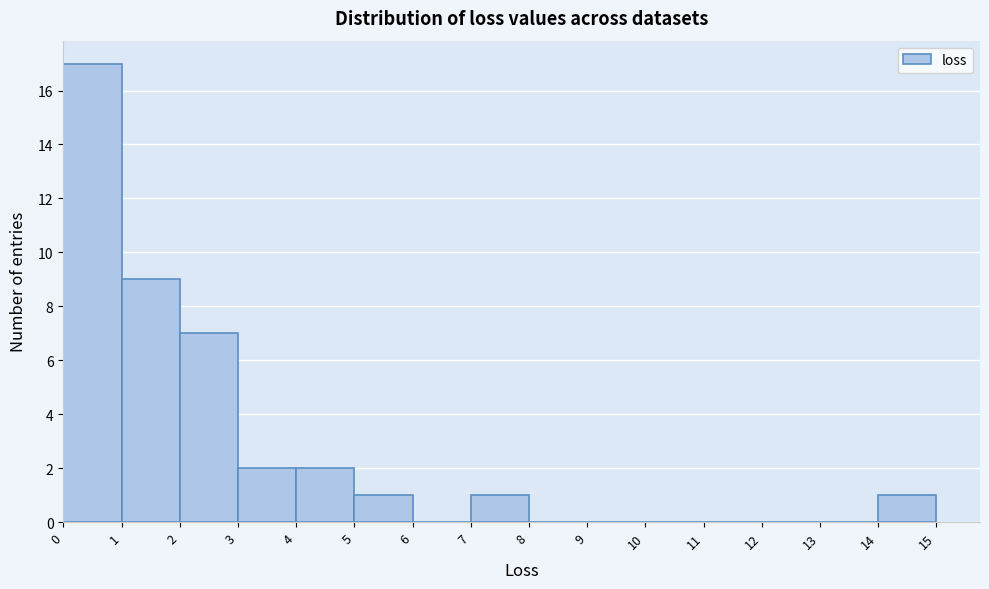

Which range on the x-axis has the tallest bar?

0 to 1